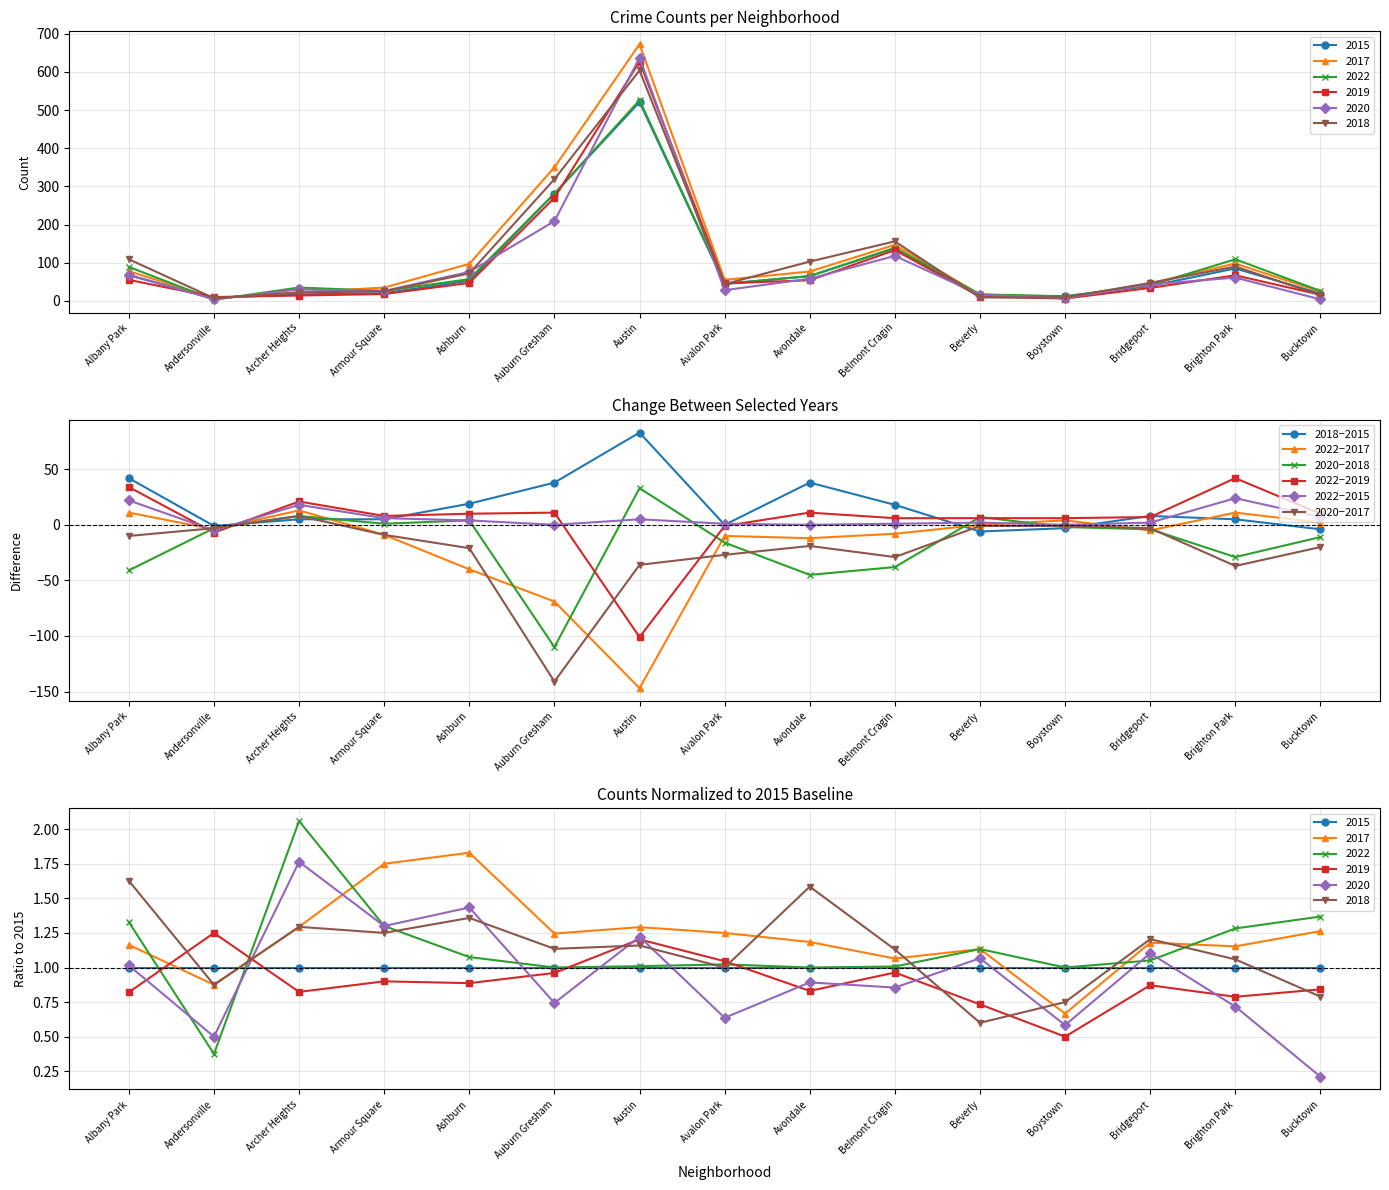

True or false: 2022−2015 has more than 2 interior local peaks.

True